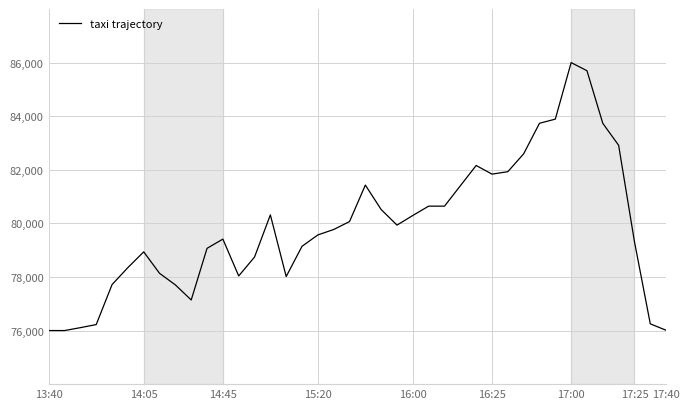

How many values are below 79770?

20